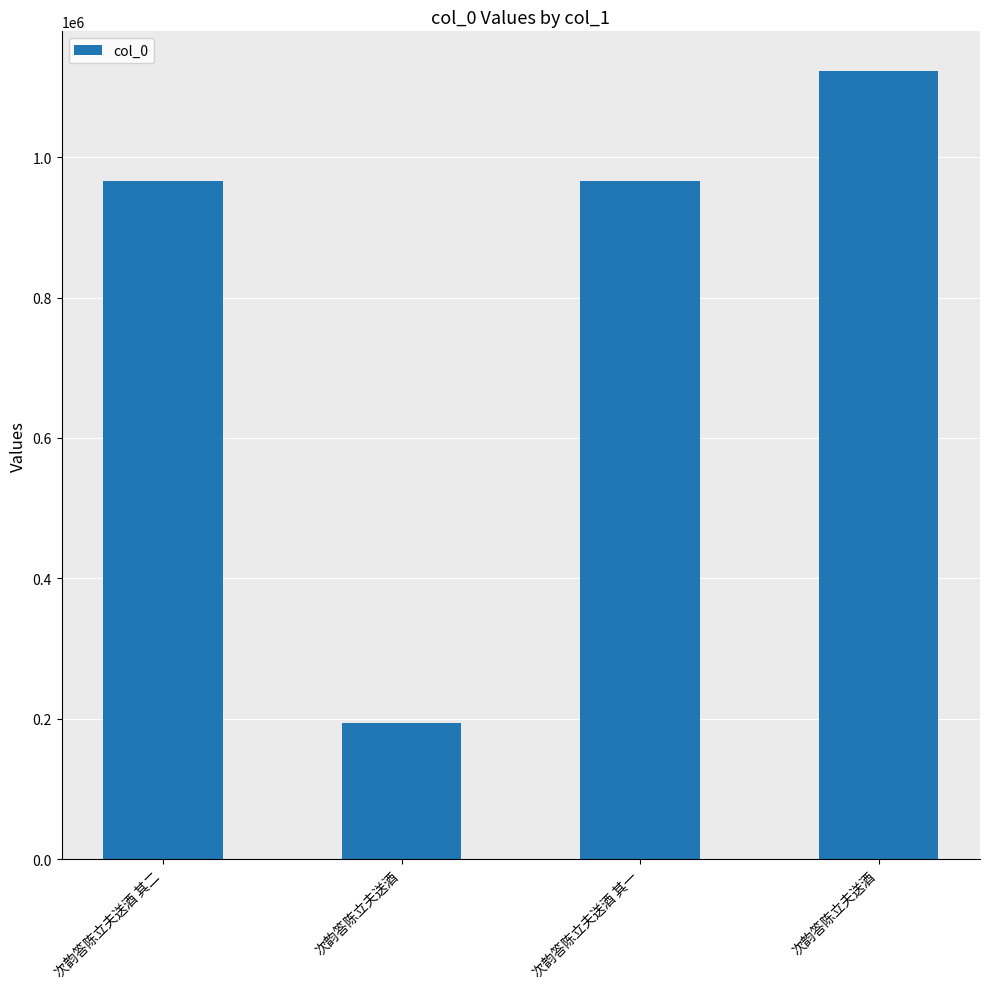

Reading left to right, extract all data points from this chart.

966365	194166	966364	1123121